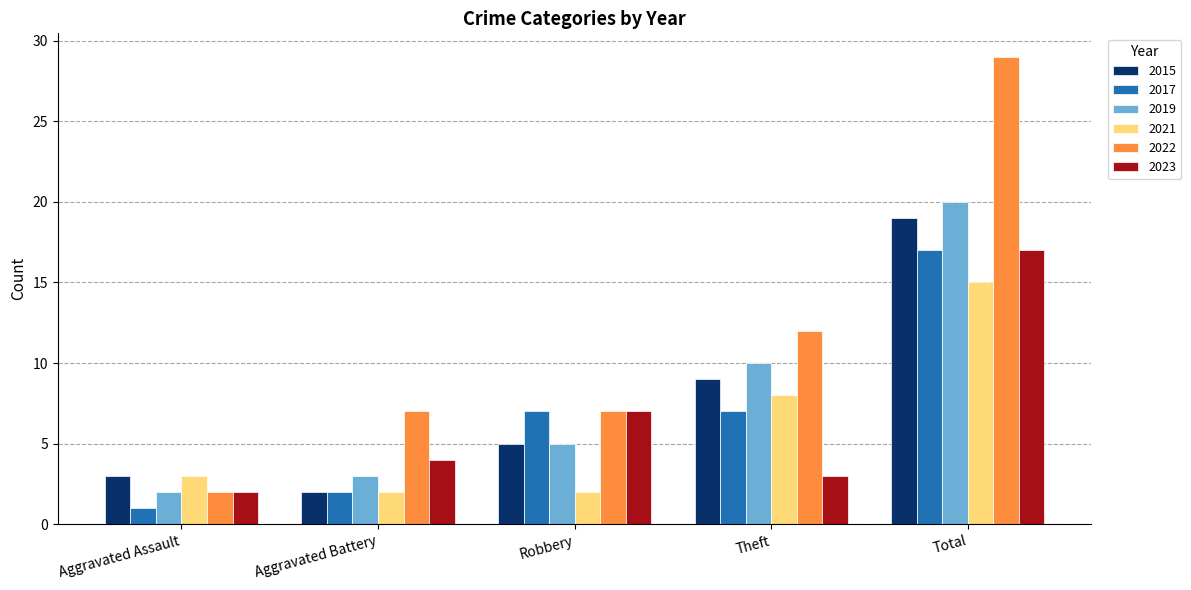

At which category is the sum across all series the highest?

Total